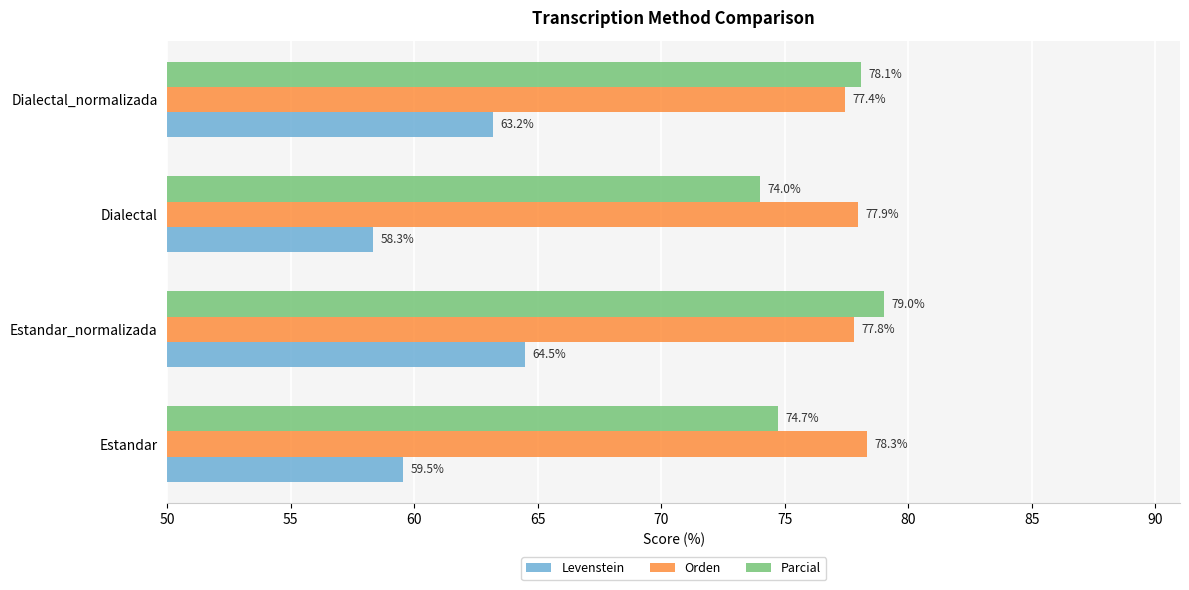

List the series in order of their peak value, lowest first.

Levenstein, Orden, Parcial